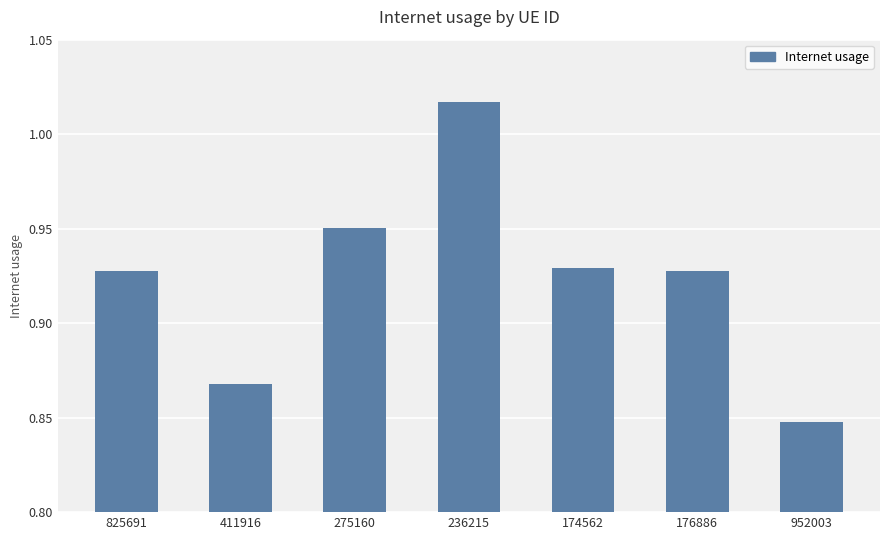

Where is the data nearest to the value 0?

952003